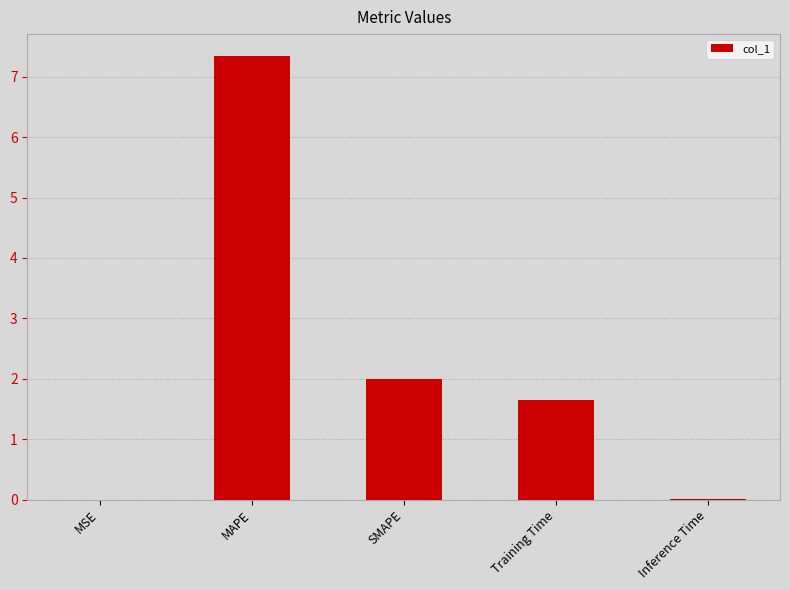

Which has a higher value, Training Time or MAPE?

MAPE